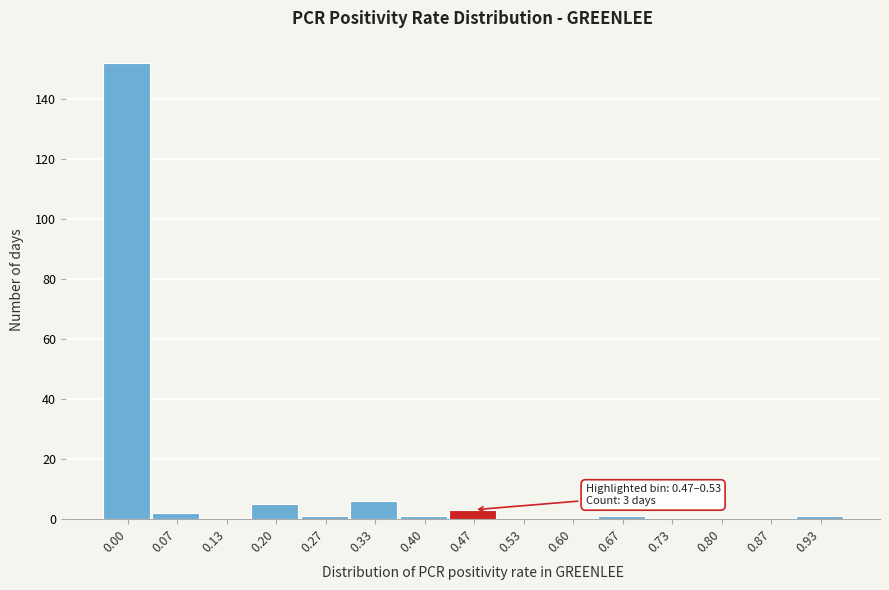

Reading left to right, list all the values displayed in this chart.

0.00=152	0.07=2	0.13=0	0.20=5	0.27=1	0.33=6	0.40=1	0.47=3	0.53=0	0.60=0	0.67=1	0.73=0	0.80=0	0.87=0	0.93=1